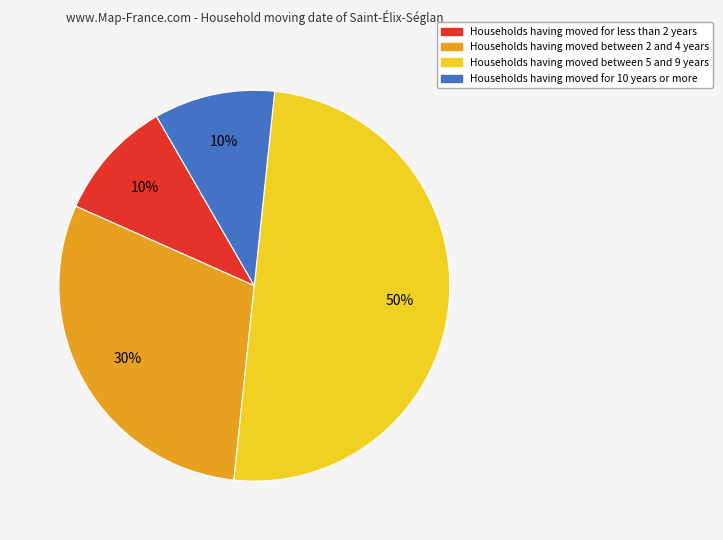

Is Households having moved for 10 years or more the majority of the pie?

No